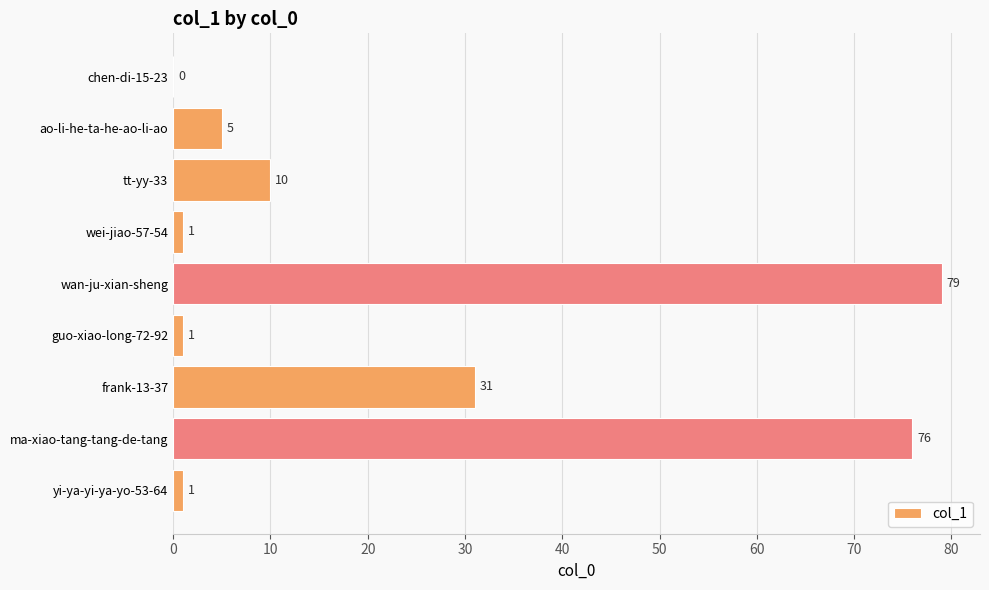

What is the sum of all values?

204